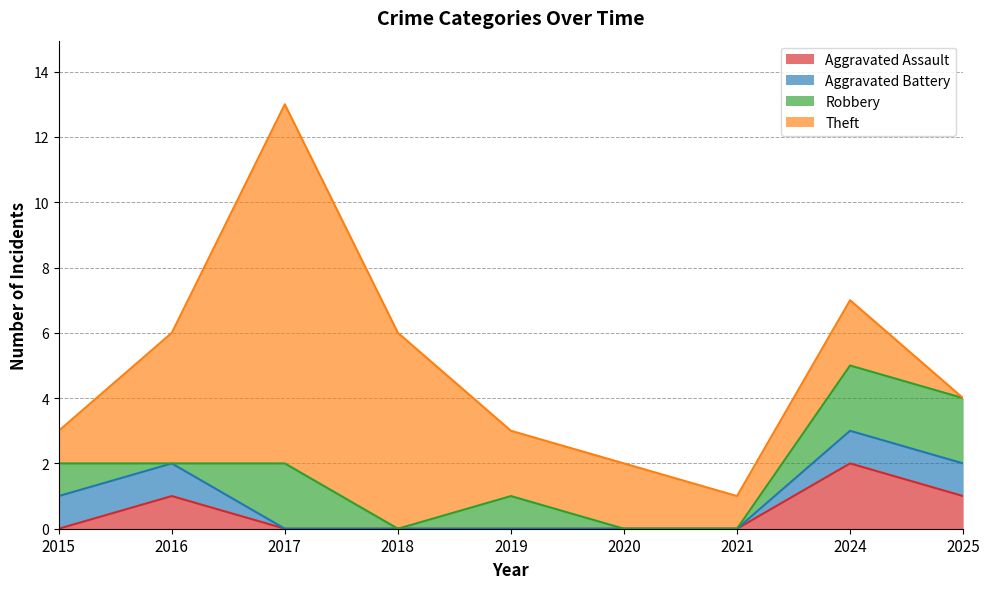

List the series in order of their peak value, highest first.

Theft, Aggravated Assault, Robbery, Aggravated Battery